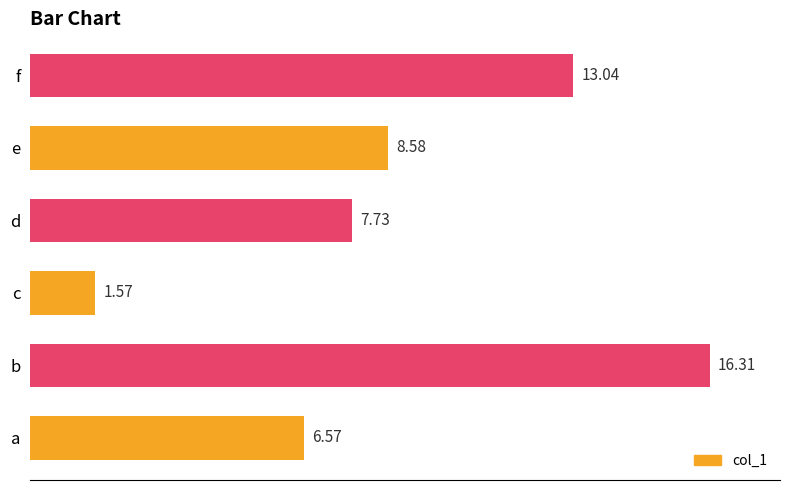

What is the difference between the values at e and d?

0.8